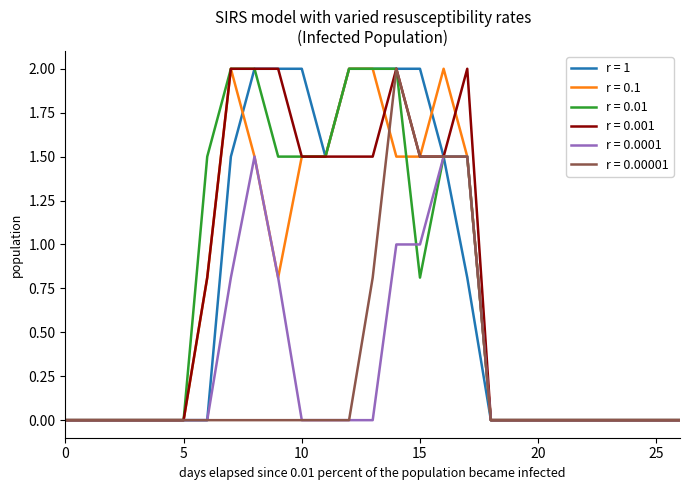

What are all the series names shown in the legend?

r = 1, r = 0.1, r = 0.01, r = 0.001, r = 0.0001, r = 0.00001